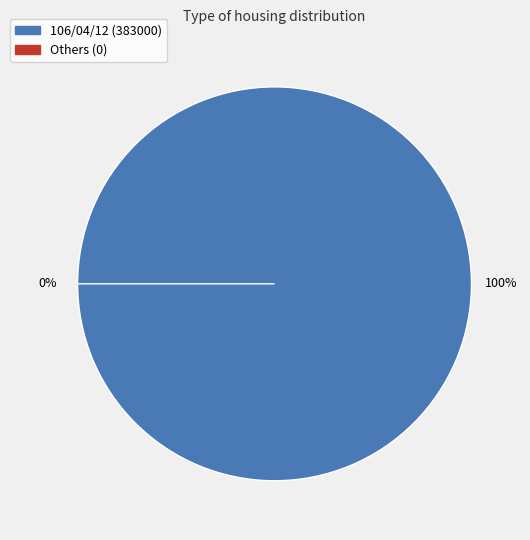

To the nearest percent, what portion does 106/04/12 represent?

100%